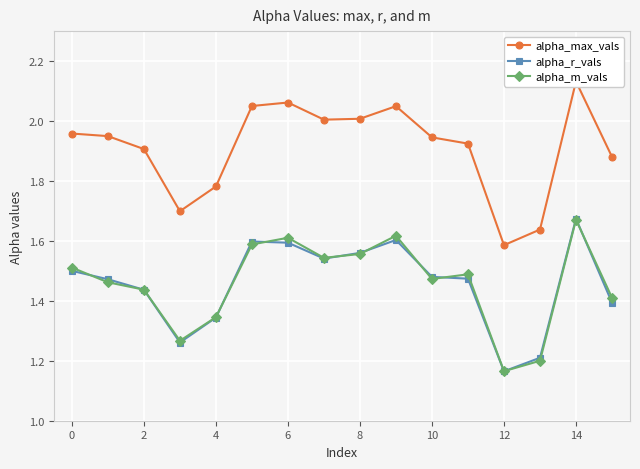

True or false: alpha_max_vals and alpha_r_vals intersect in this chart.

False